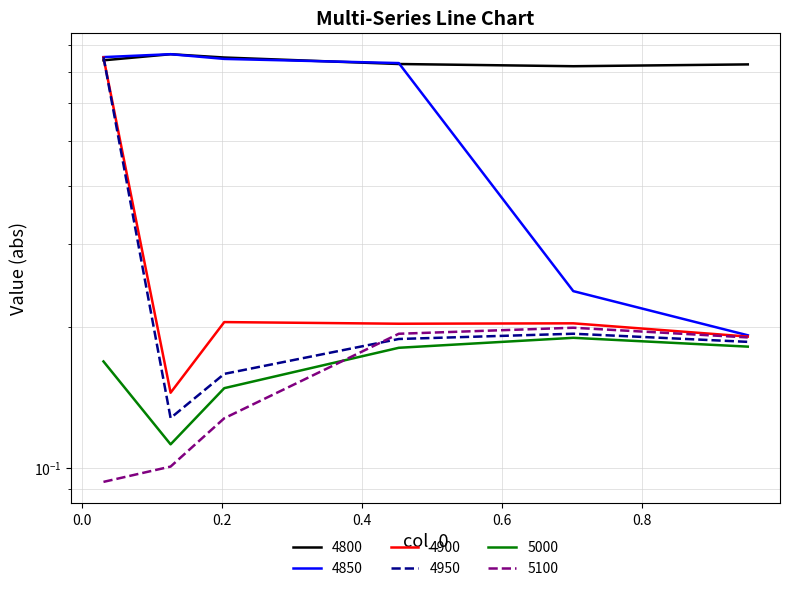

What is the label of the 1st point from the left?

0.03013698630136986